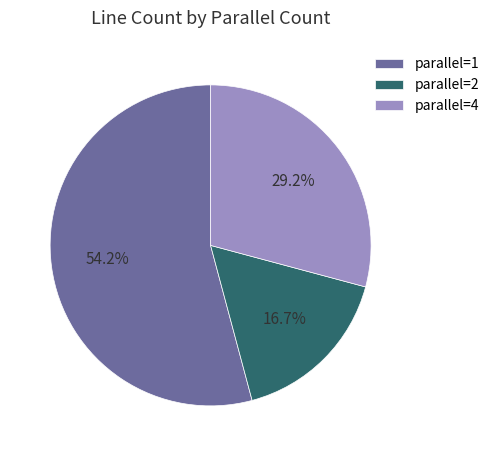

What percentage do parallel=4 and parallel=1 together represent?

83.3%